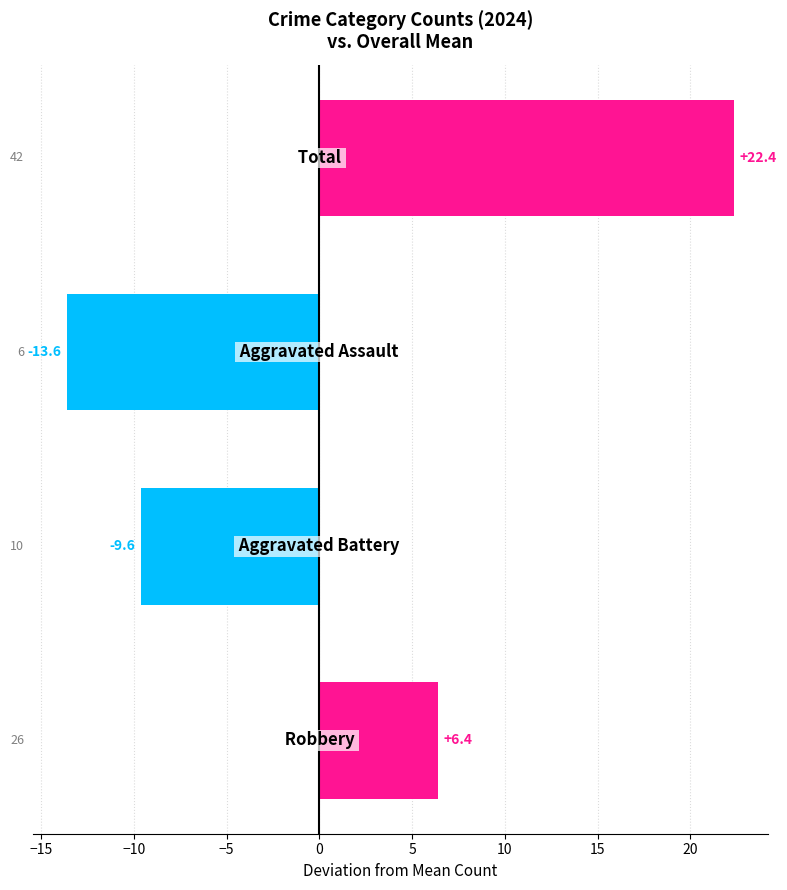

What is the minimum value shown in the chart?

-13.6